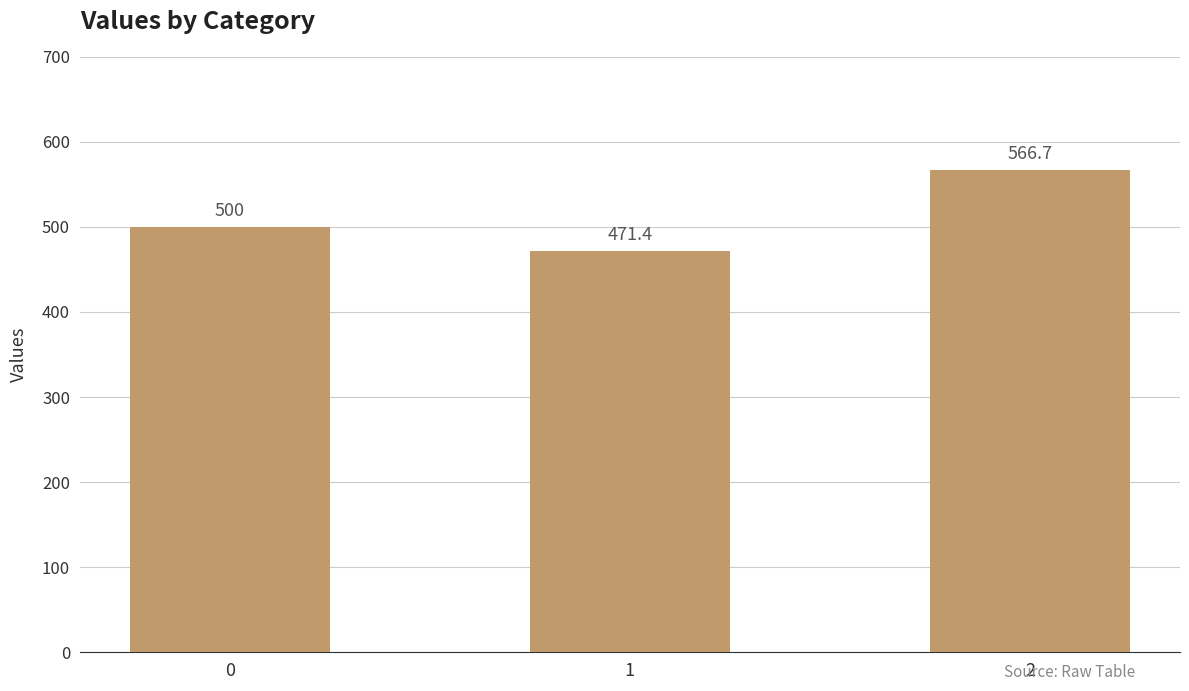

What is the approximate value at 1?

471.4